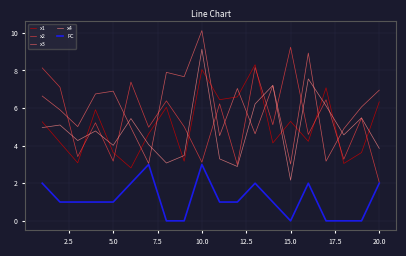

What is the greatest value displayed?

10.1